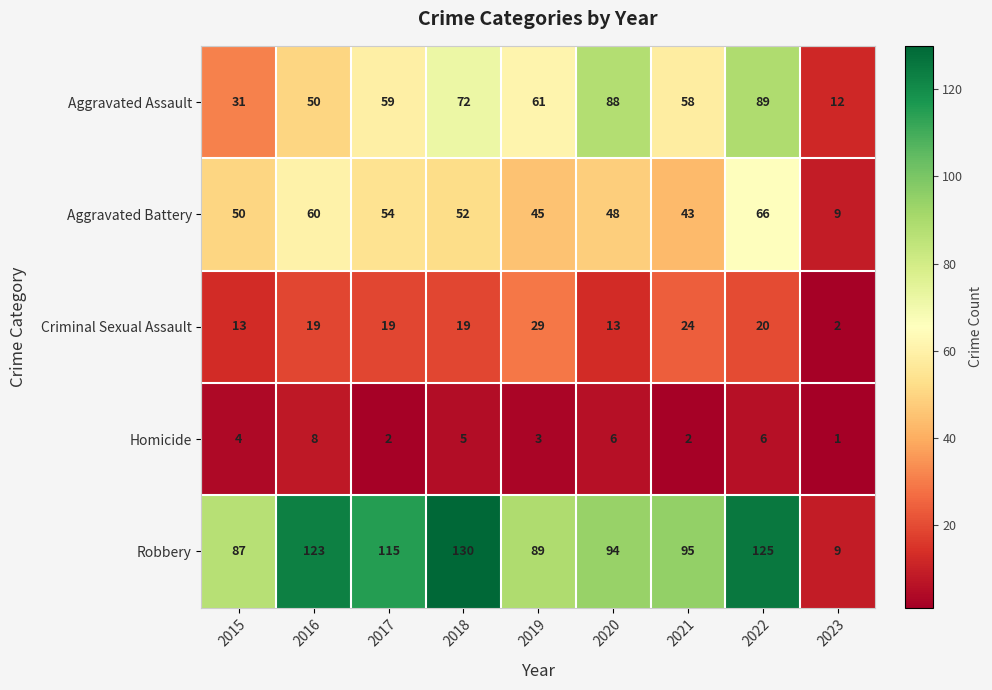

Rank the series by their maximum value, from lowest to highest.

Homicide, Criminal Sexual Assault, Aggravated Battery, Aggravated Assault, Robbery